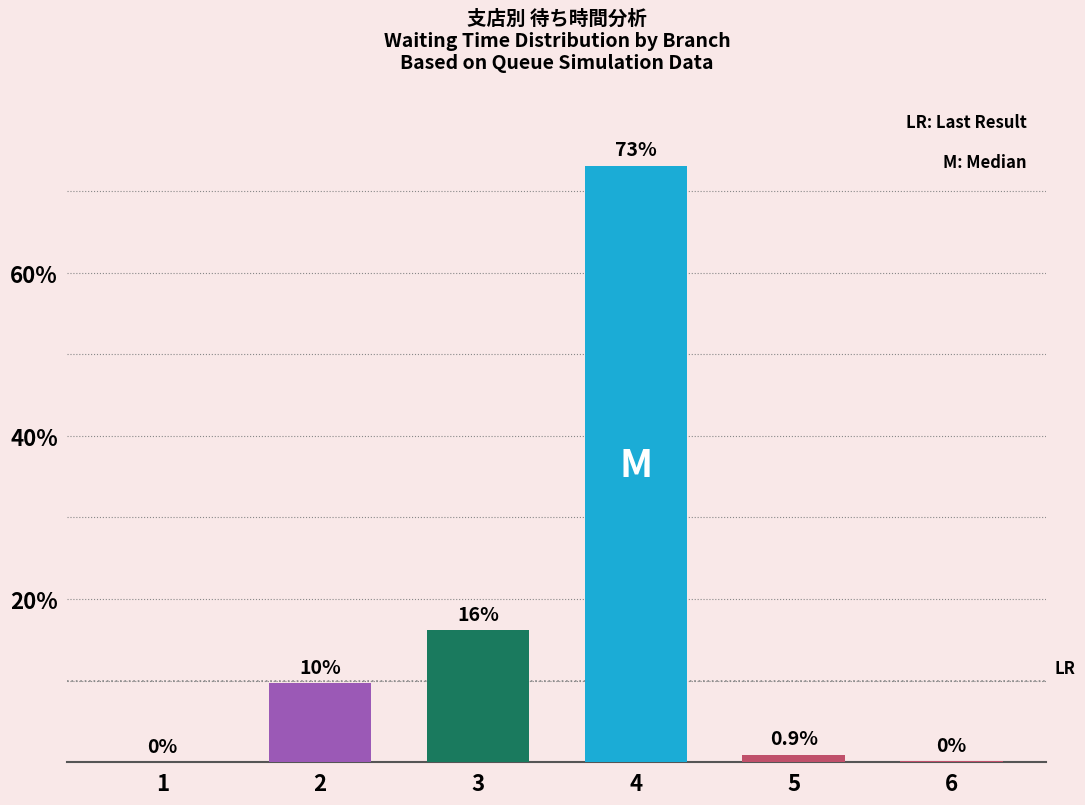

Are the bars horizontal?

No